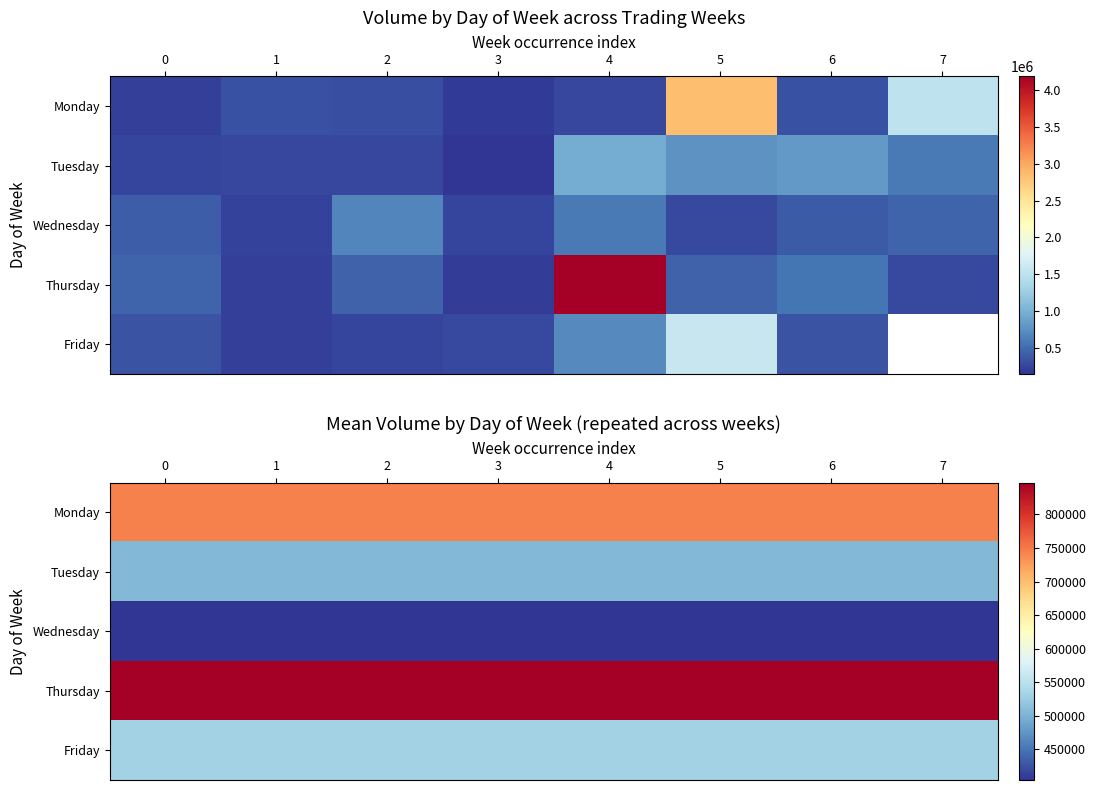

Which series changed the most between 3 and 6?

Monday